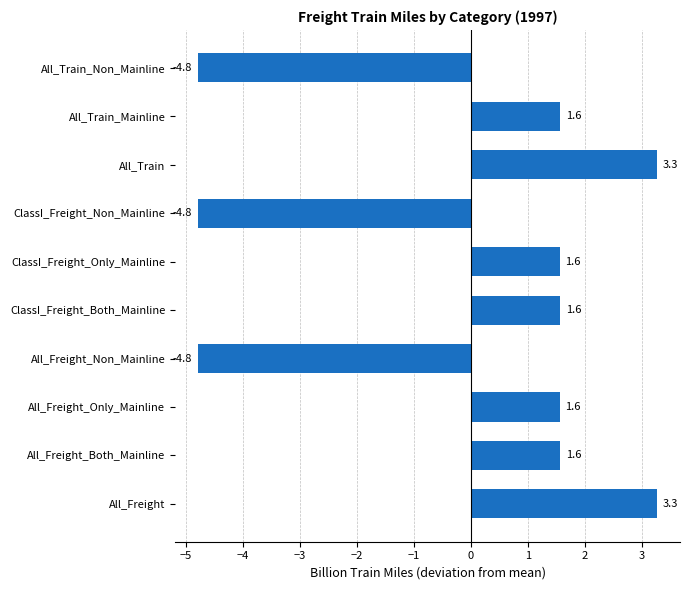

How many data points are less than 1?

3